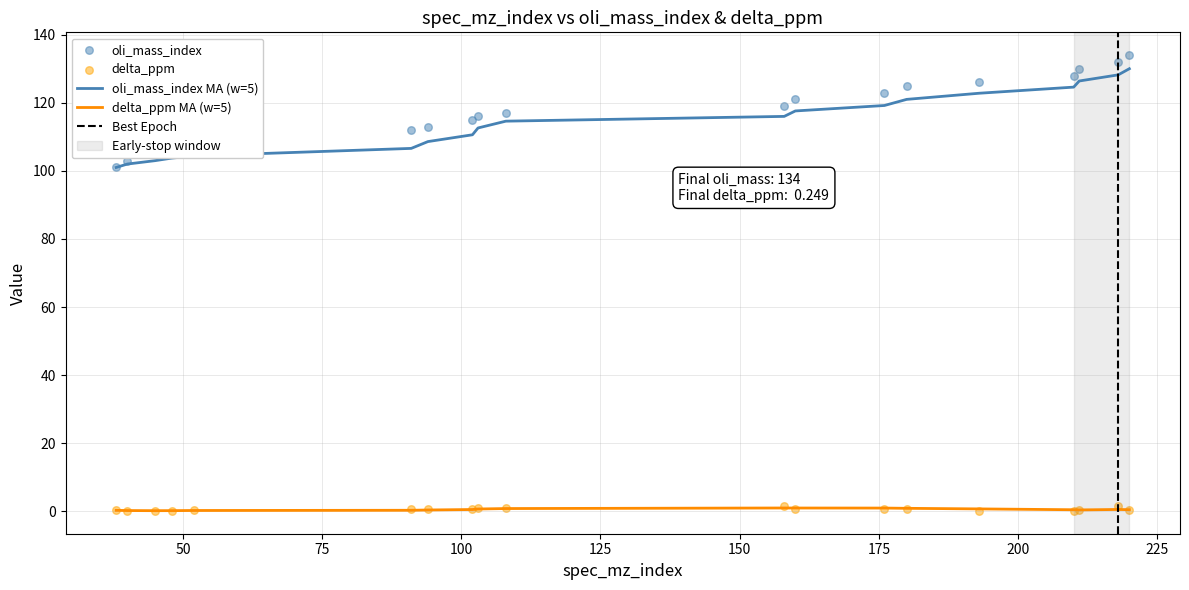

Which series reaches the minimum Y coordinate?

delta_ppm